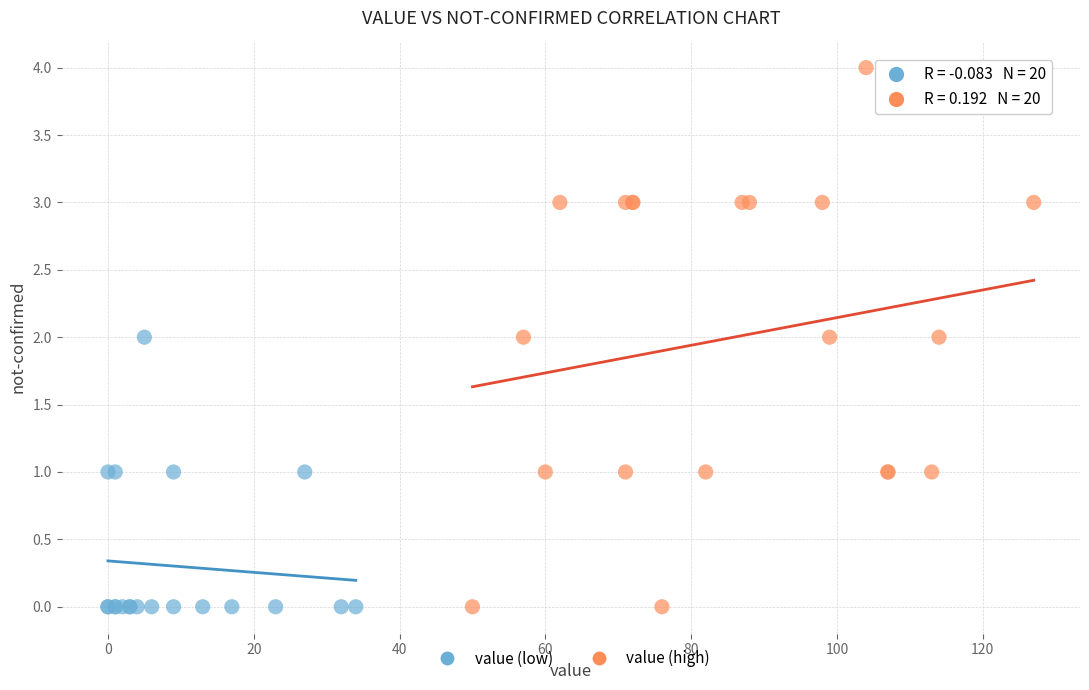

What are all the series names shown in the legend?

value (low), value (high)